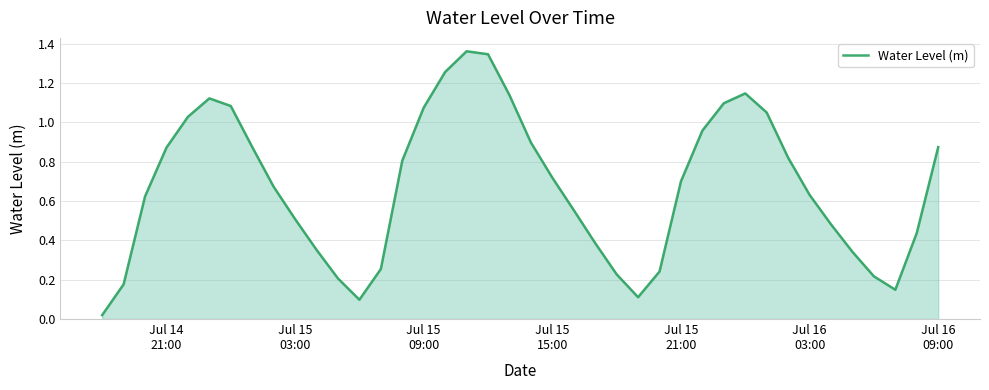

Does the chart have visible grid lines?

Yes